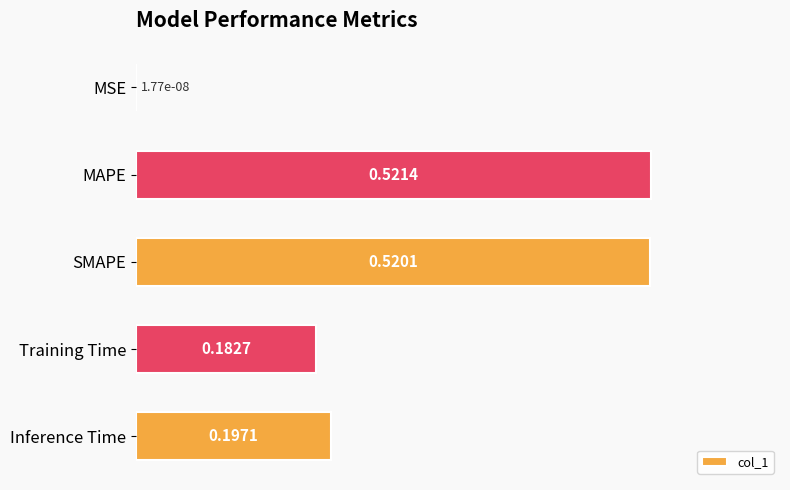

Which category has the highest value across all series?

MAPE